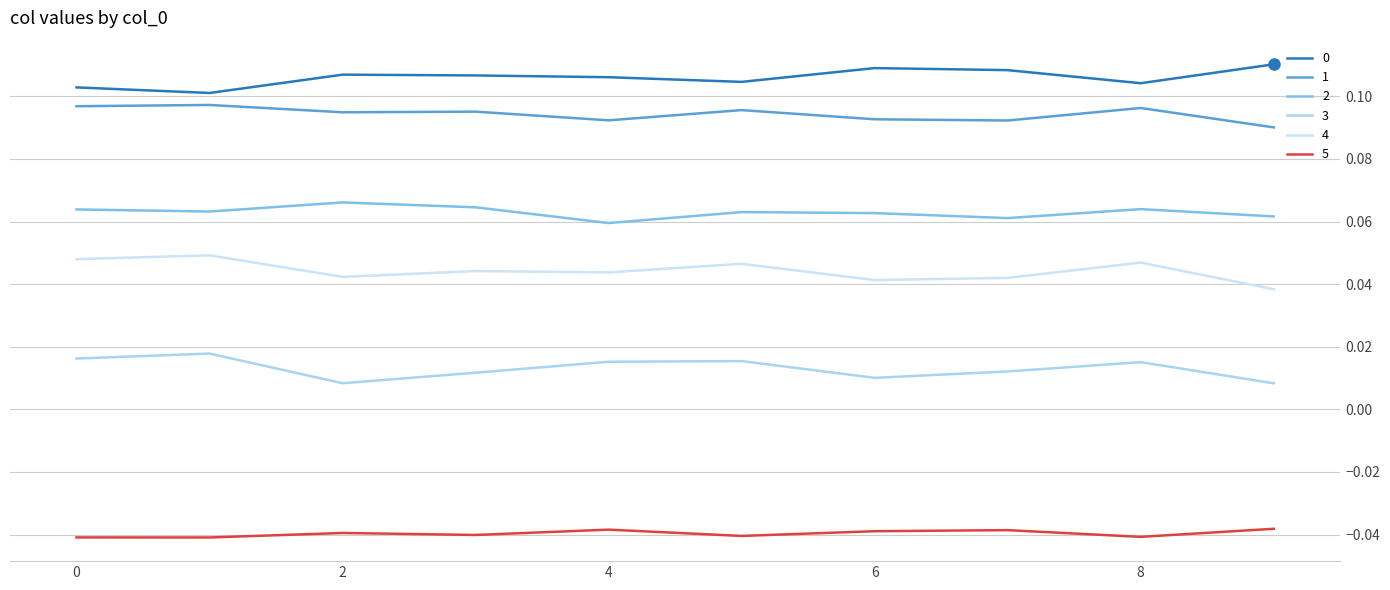

How many lines are shown in the chart?

6